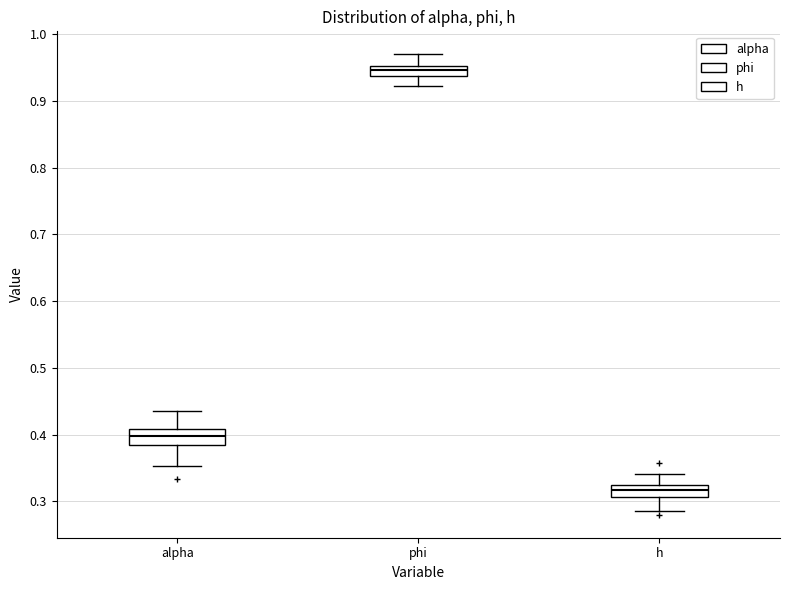

Which box has the lowest median line?

h